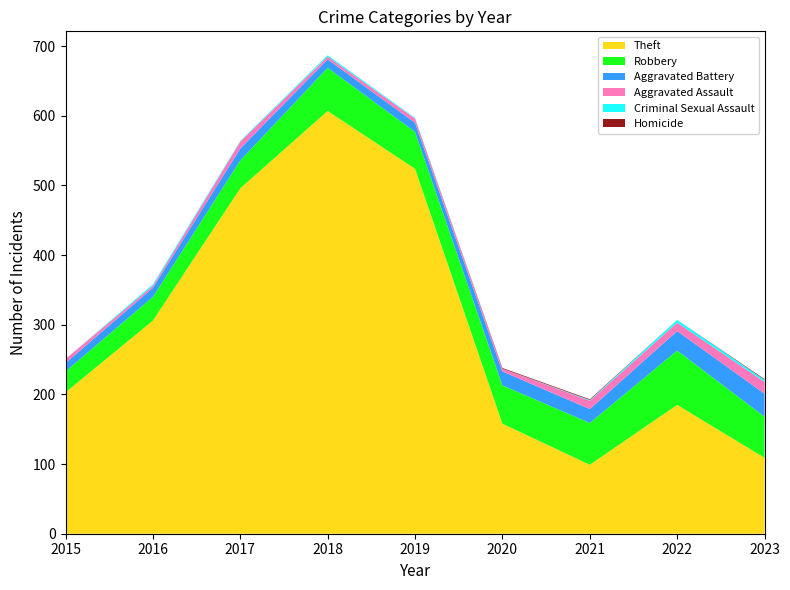

Reading left to right, transcribe all the data shown in this chart.

Theft: 2015=203	2016=306	2017=496	2018=607	2019=524	2020=158	2021=99	2022=185	2023=109
Robbery: 2015=30	2016=34	2017=40	2018=62	2019=53	2020=55	2021=60	2022=78	2023=59
Aggravated Battery: 2015=12	2016=13	2017=17	2018=12	2019=13	2020=20	2021=20	2022=28	2023=33
Aggravated Assault: 2015=6	2016=3	2017=10	2018=4	2019=6	2020=4	2021=12	2022=12	2023=17
Criminal Sexual Assault: 2015=0	2016=2	2017=1	2018=2	2019=1	2020=0	2021=1	2022=4	2023=3
Homicide: 2015=0	2016=0	2017=0	2018=0	2019=0	2020=1	2021=1	2022=0	2023=1